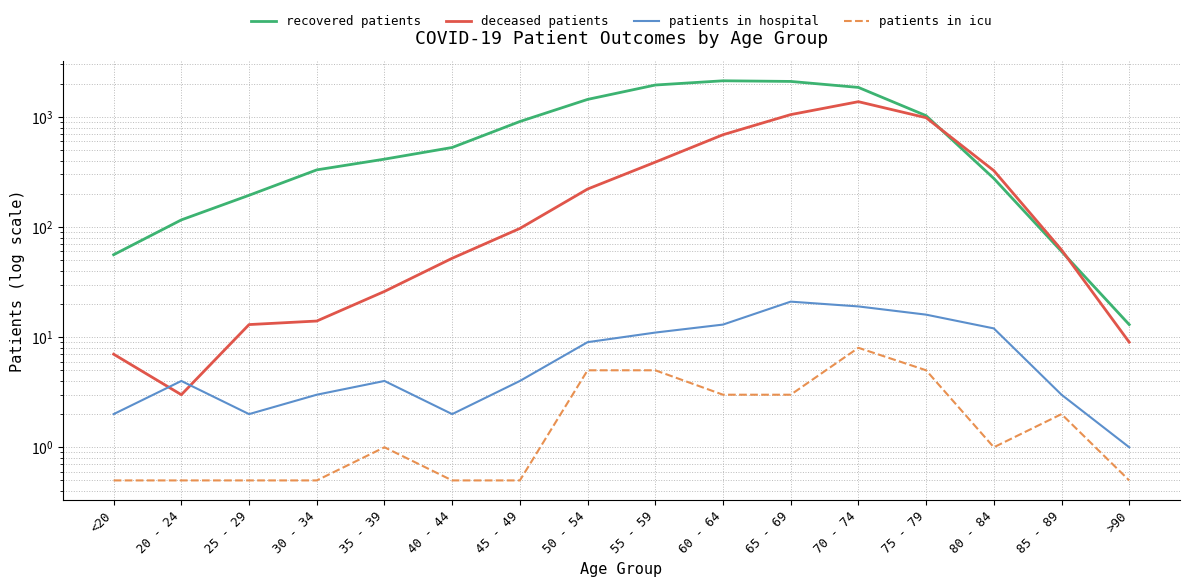

Reading left to right, what are all the values shown in this chart?

recovered patients: 56.0	116.0	194.0	330.0	413.0	527.0	907.0	1440.0	1945.0	2125.0	2097.0	1850.0	1025.0	276.0	60.0	13.0
deceased patients: 7.0	3.0	13.0	14.0	26.0	52.0	97.0	221.0	388.0	688.0	1048.0	1373.0	982.0	325.0	62.0	9.0
patients in hospital: 2.0	4.0	2.0	3.0	4.0	2.0	4.0	9.0	11.0	13.0	21.0	19.0	16.0	12.0	3.0	1.0
patients in icu: 0.5	0.5	0.5	0.5	1.0	0.5	0.5	5.0	5.0	3.0	3.0	8.0	5.0	1.0	2.0	0.5